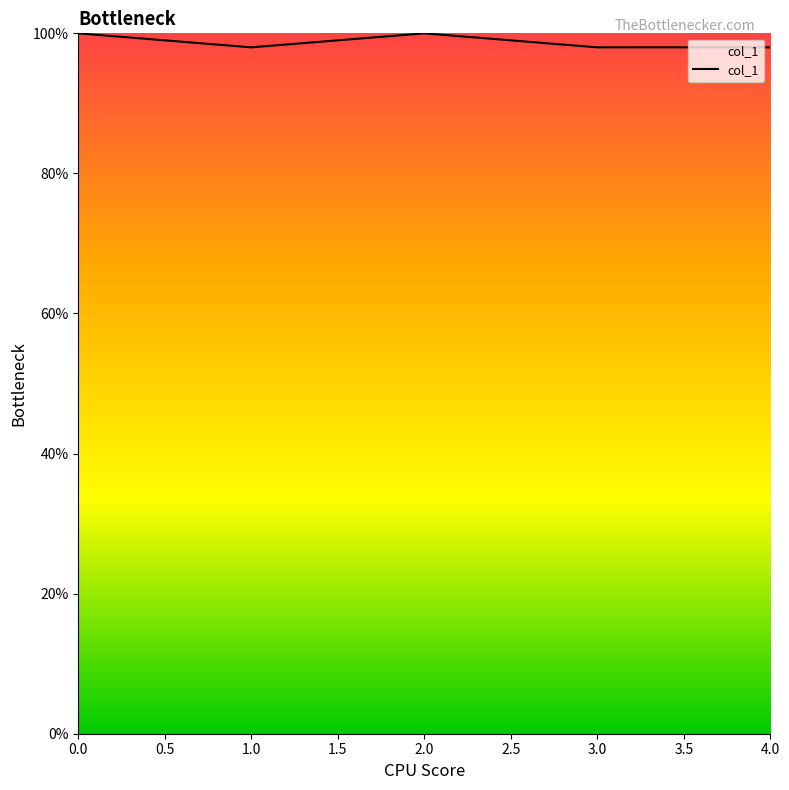

List the labels in order of value, smallest first.

1, 3, 4, 0, 2